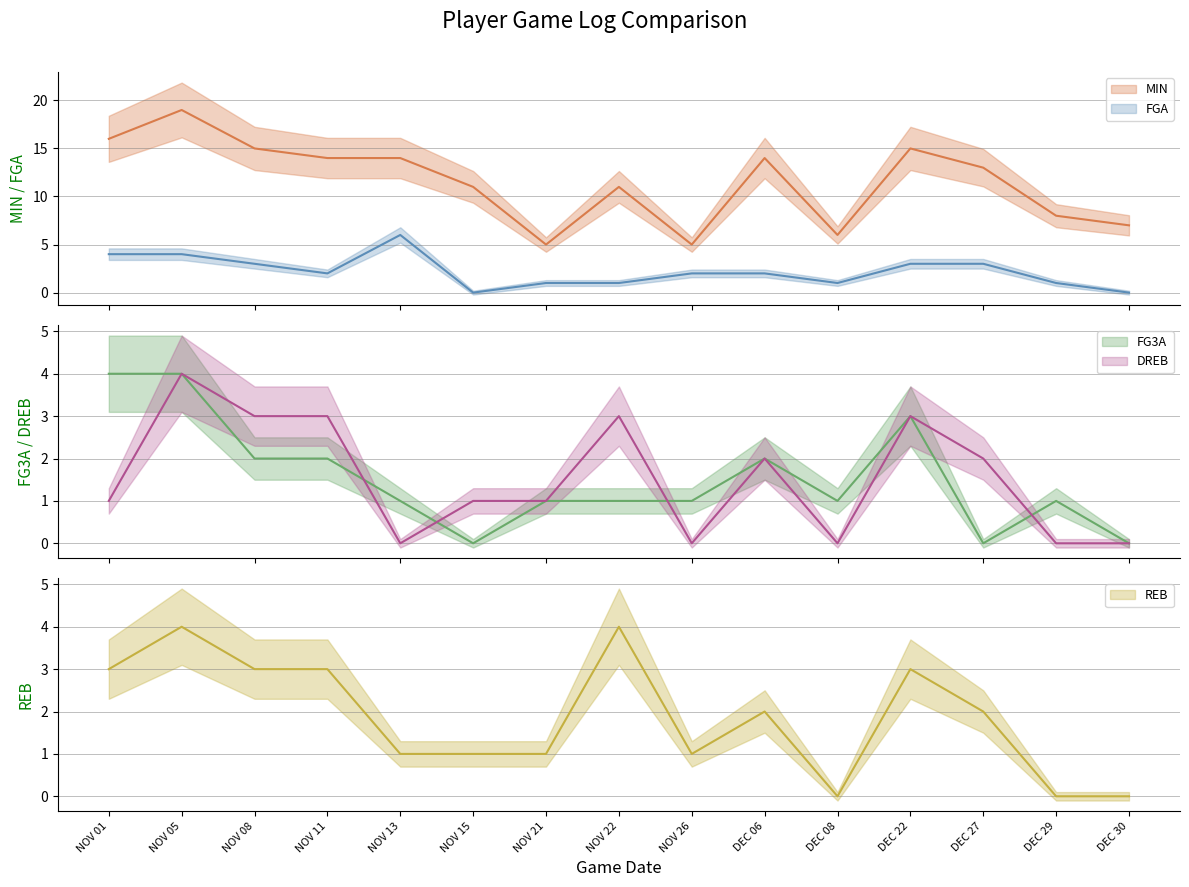

Which label corresponds to the smallest value in the chart?

NOV 15